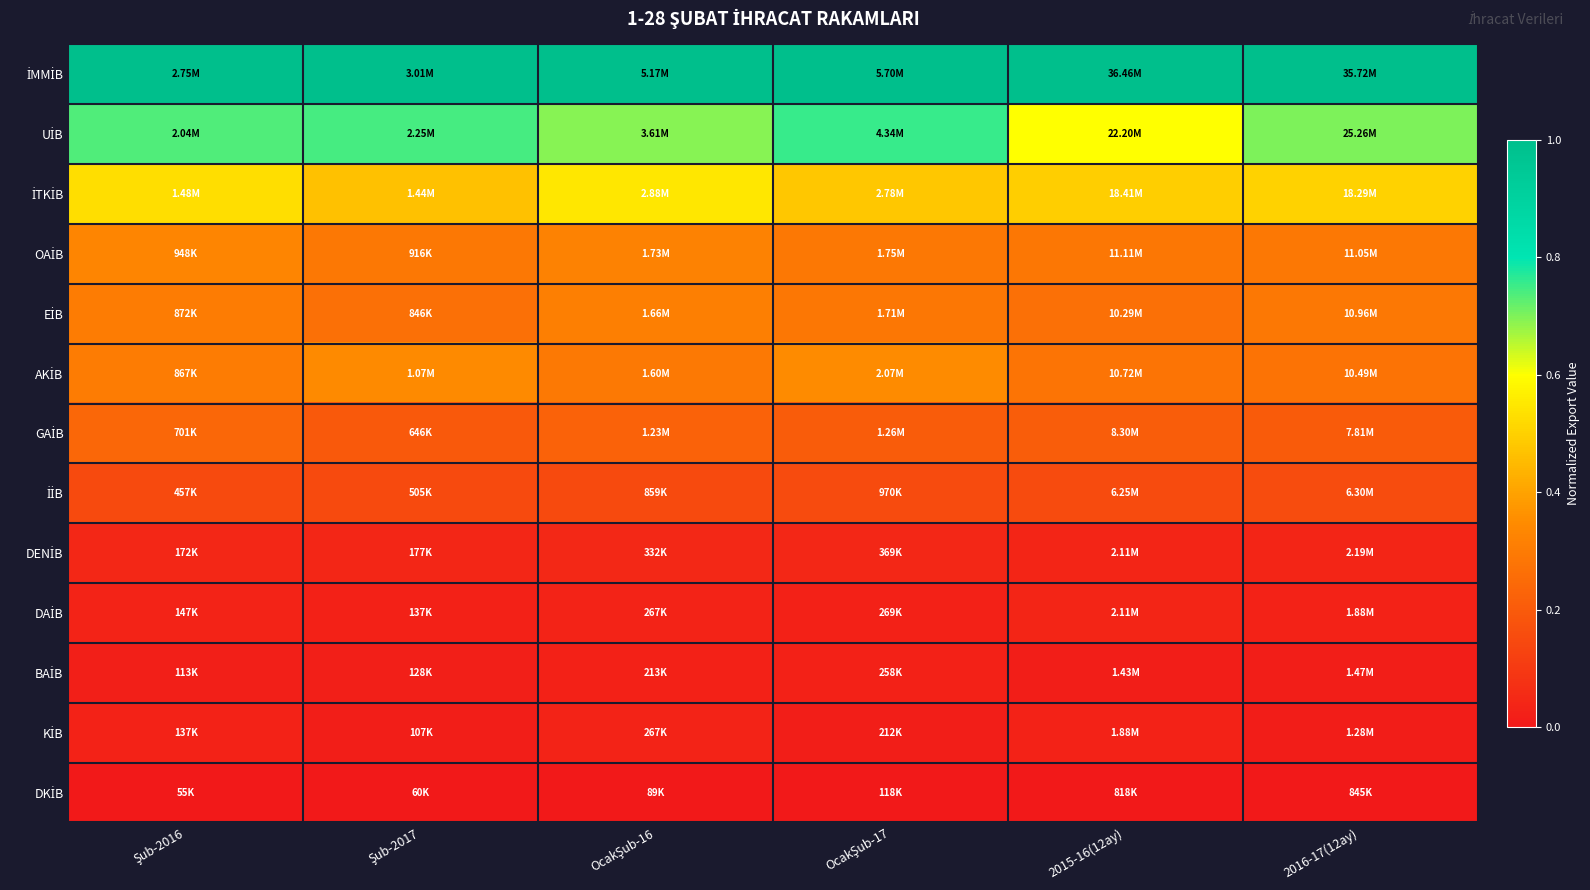

At how many categories does at least one series exceed 0?

6